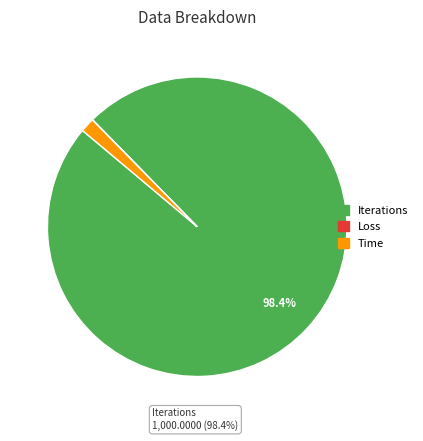

Does any single category account for the majority?

Yes